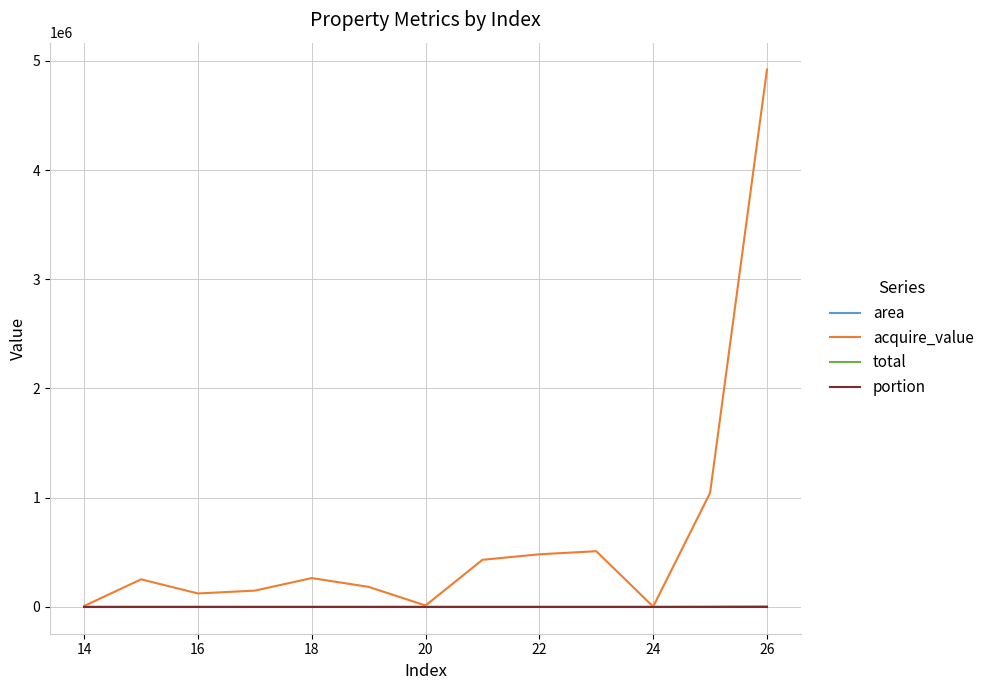

What is the greatest value displayed?

4921200.0